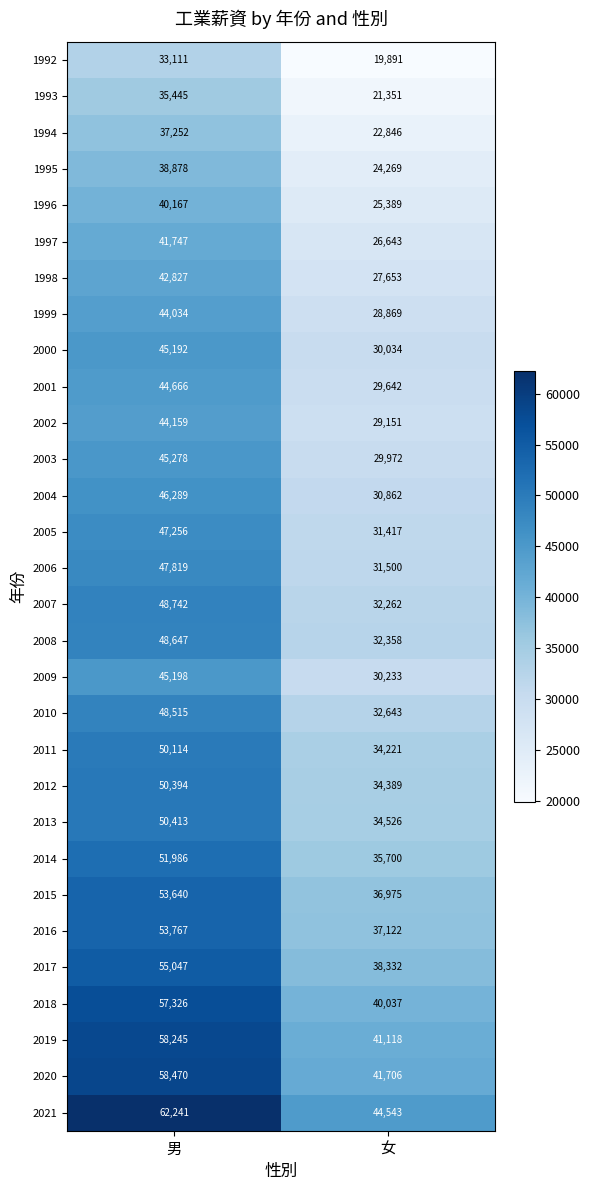

List the series in order of their peak value, highest first.

2021, 2020, 2019, 2018, 2017, 2016, 2015, 2014, 2013, 2012, 2011, 2007, 2008, 2010, 2006, 2005, 2004, 2003, 2009, 2000, 2001, 2002, 1999, 1998, 1997, 1996, 1995, 1994, 1993, 1992